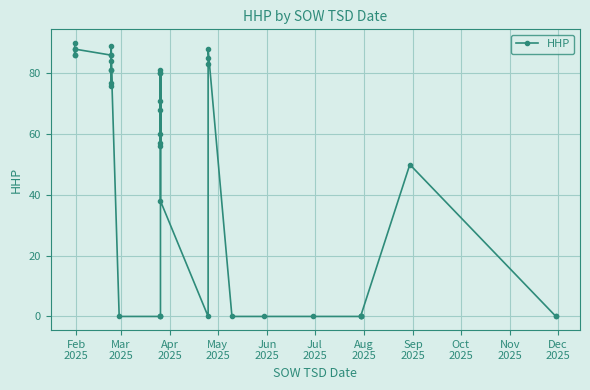

How many interior local valleys (lower than both neighbors) does the data have?

5